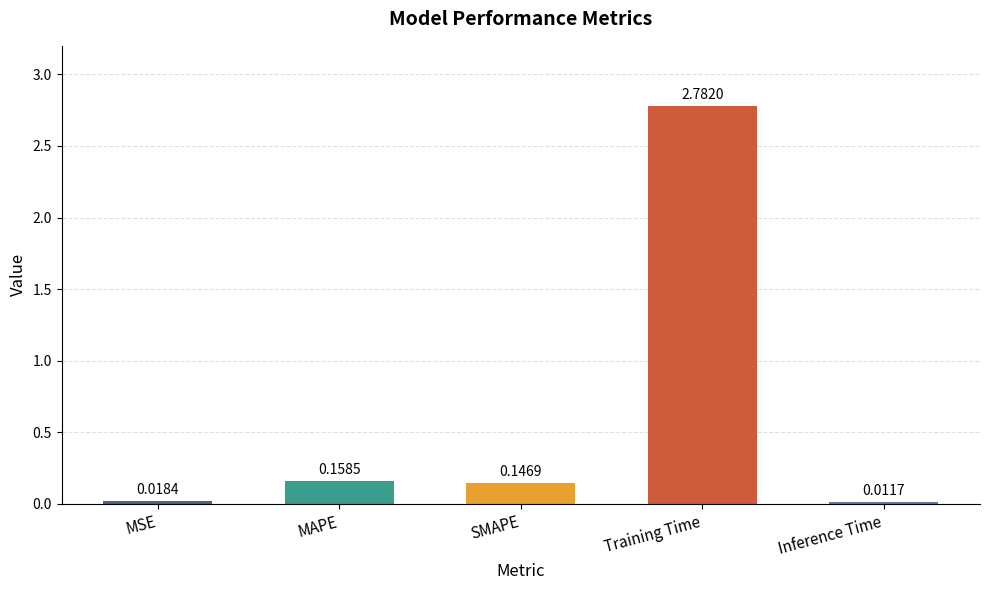

At which label is the value closest to 1?

MAPE